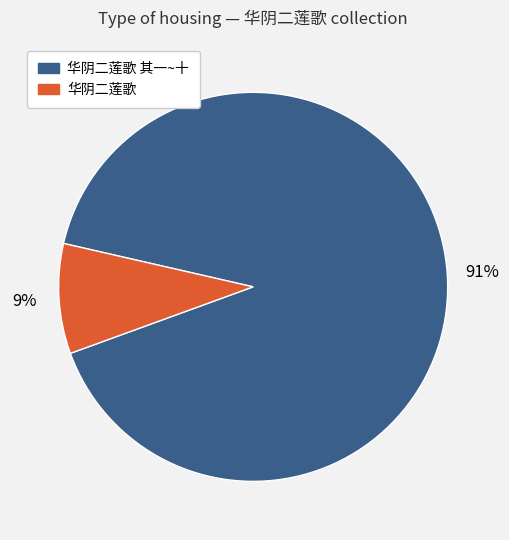

Is there any slice that represents more than half of the pie?

Yes